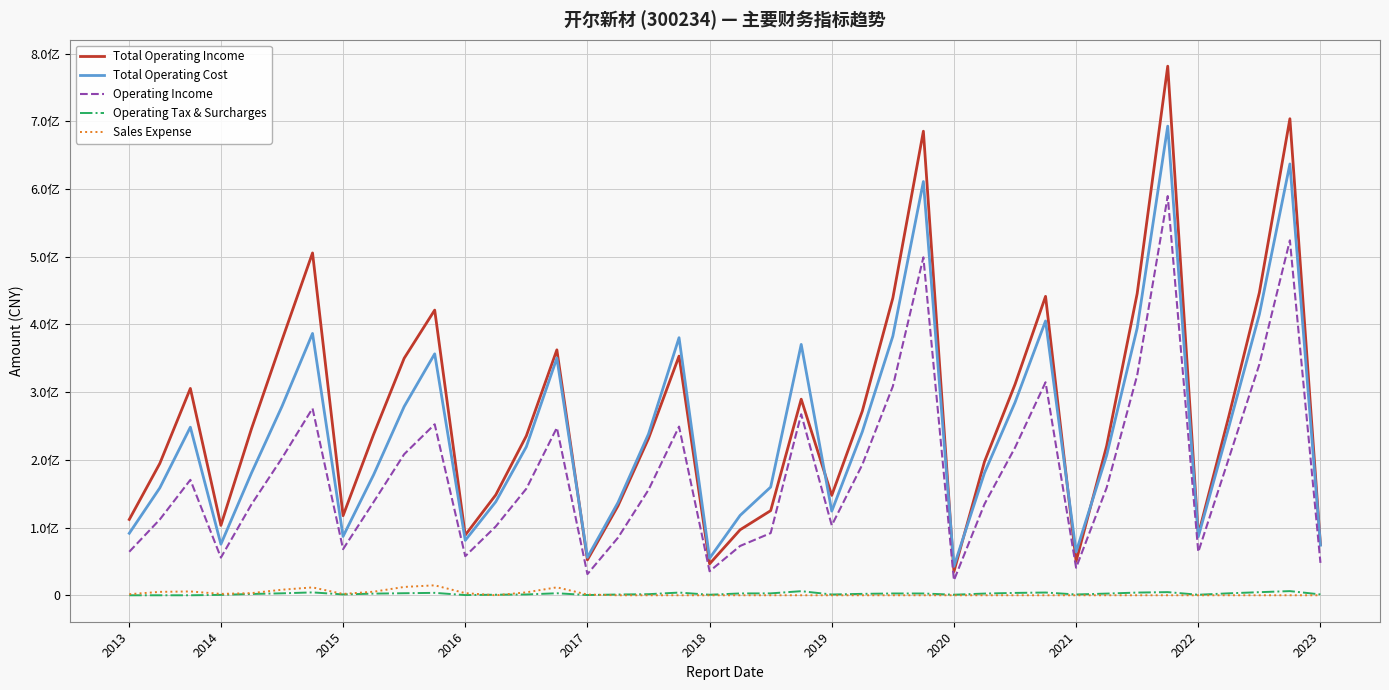

What are all the series names shown in the legend?

Total Operating Income, Total Operating Cost, Operating Income, Operating Tax & Surcharges, Sales Expense